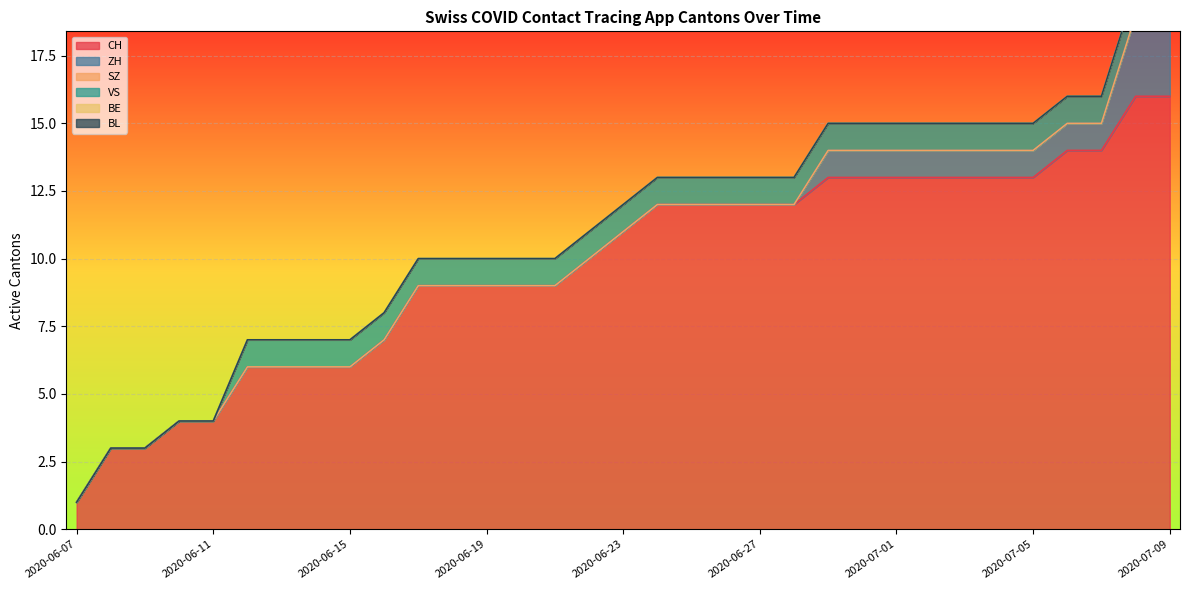

Reading left to right, transcribe all the data shown in this chart.

CH: 1	3	3	4	4	6	6	6	6	7	9	9	9	9	9	10	11	12	12	12	12	12	13	13	13	13	13	13	13	14	14	16	16
ZH: 0	0	0	0	0	0	0	0	0	0	0	0	0	0	0	0	0	0	0	0	0	0	1	1	1	1	1	1	1	1	1	3	3
SZ: 0	0	0	0	0	0	0	0	0	0	0	0	0	0	0	0	0	0	0	0	0	0	0	0	0	0	0	0	0	0	0	0	0
VS: 0	0	0	0	0	1	1	1	1	1	1	1	1	1	1	1	1	1	1	1	1	1	1	1	1	1	1	1	1	1	1	1	1
BE: 0	0	0	0	0	0	0	0	0	0	0	0	0	0	0	0	0	0	0	0	0	0	0	0	0	0	0	0	0	0	0	0	0
BL: 0	0	0	0	0	0	0	0	0	0	0	0	0	0	0	0	0	0	0	0	0	0	0	0	0	0	0	0	0	0	0	0	0